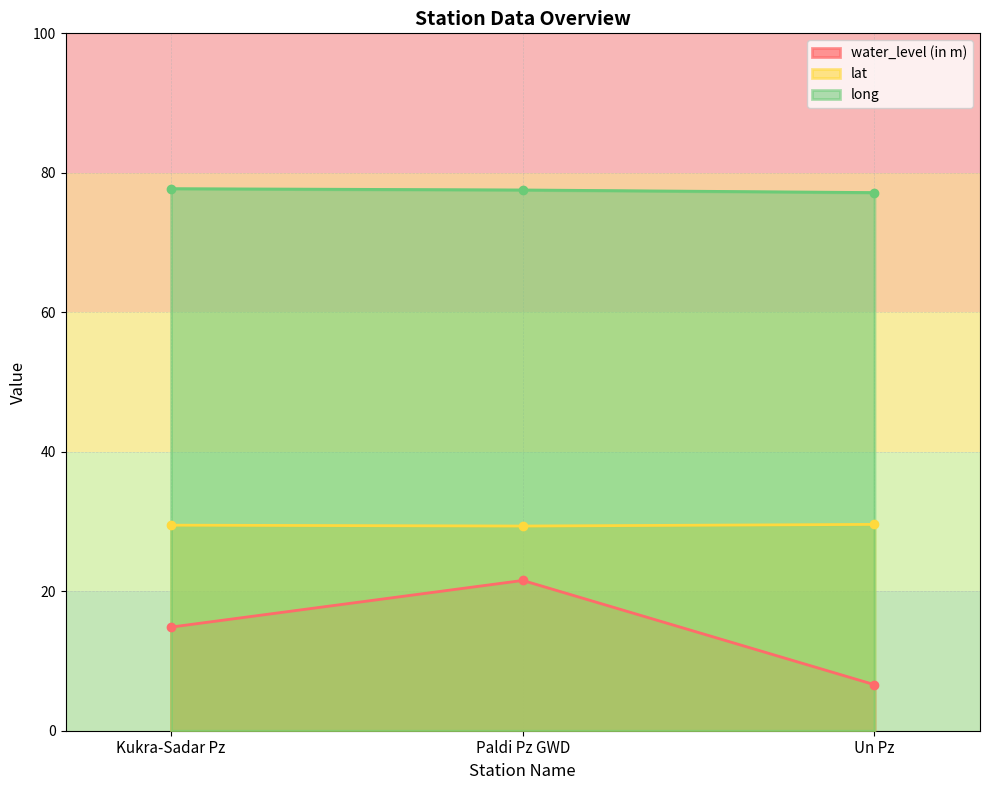

What is the difference between the lat values at Un Pz and Kukra-Sadar Pz?

0.1